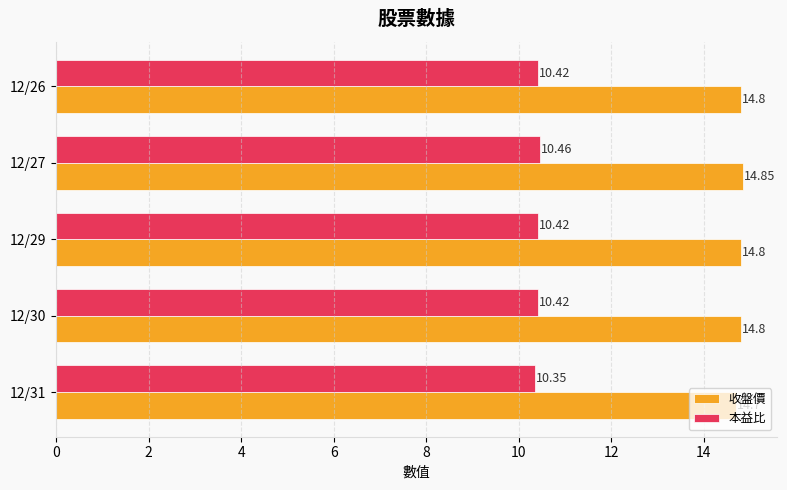

At which category is the sum across all series the highest?

12/27